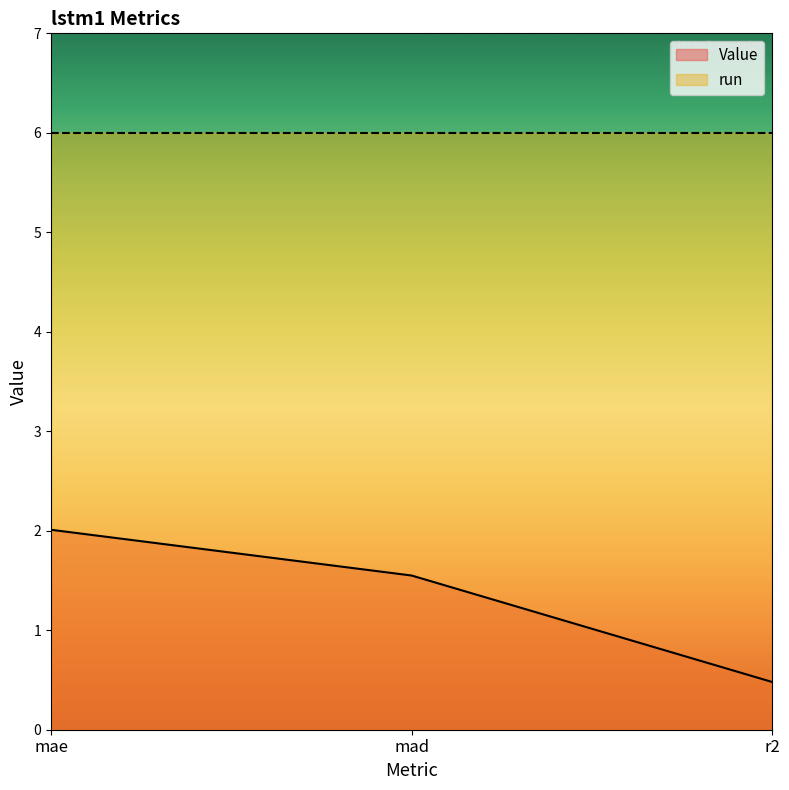

What is the change in value from mad to r2?

-1.1